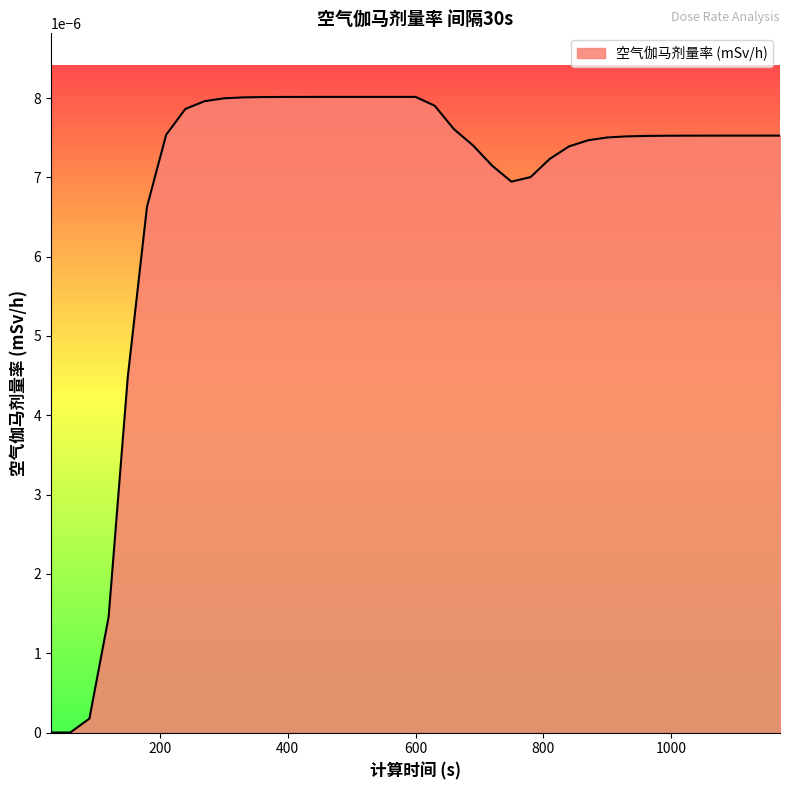

At which category does the chart reach its minimum across all series?

30